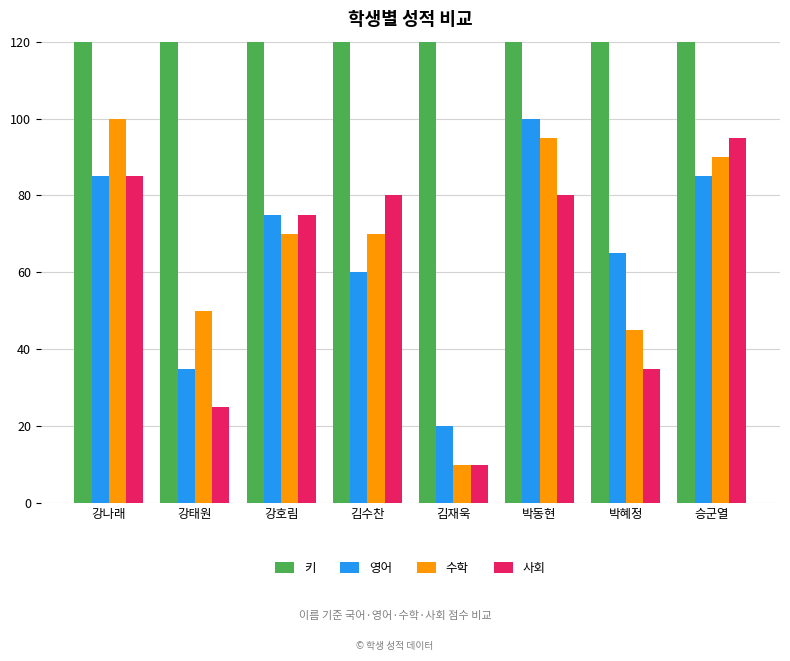

What is the average value of the 키 series?

188